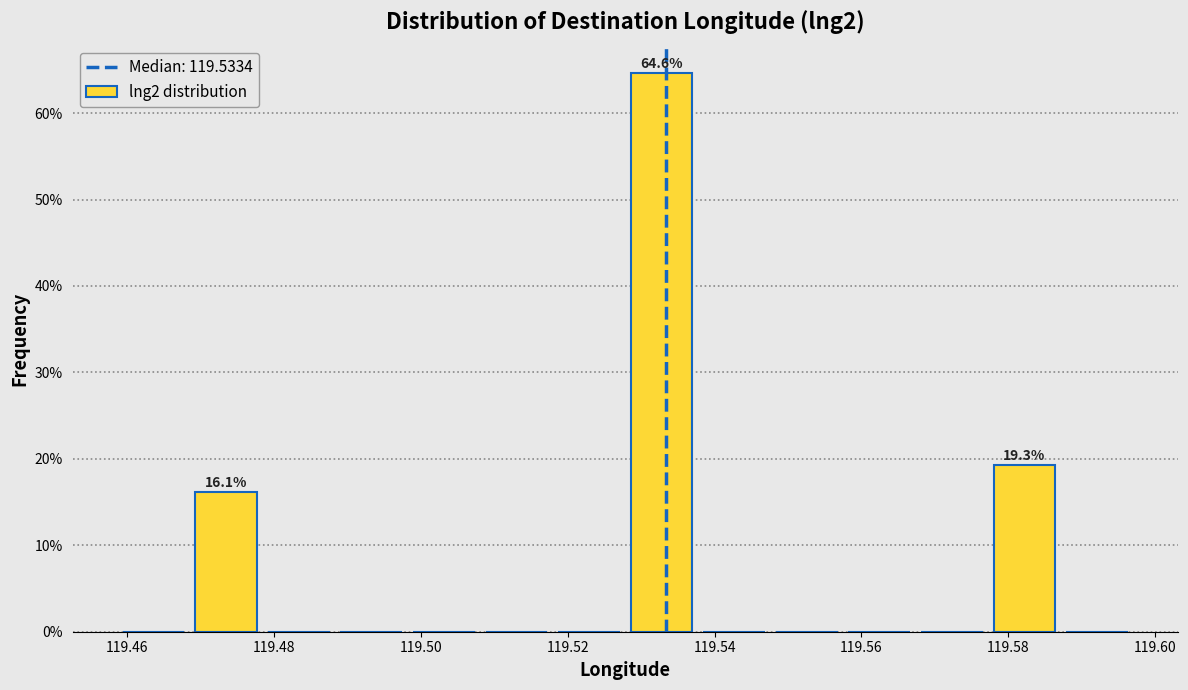

Over which range of the x-axis is the bar tallest?

119.528 to 119.538